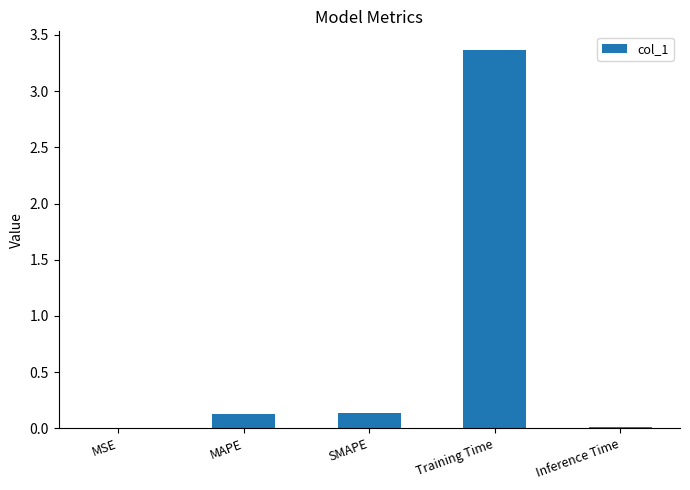

Which category has the highest value across all series?

Training Time